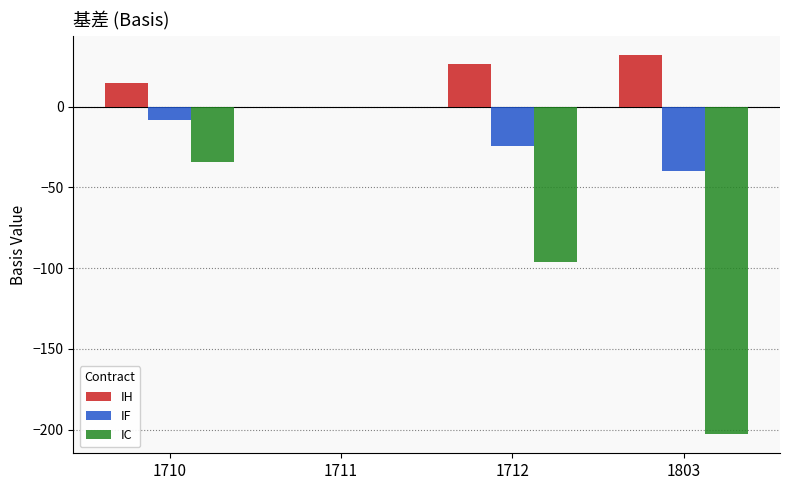

Is it true that IC equals -96.4 at 1712?

True